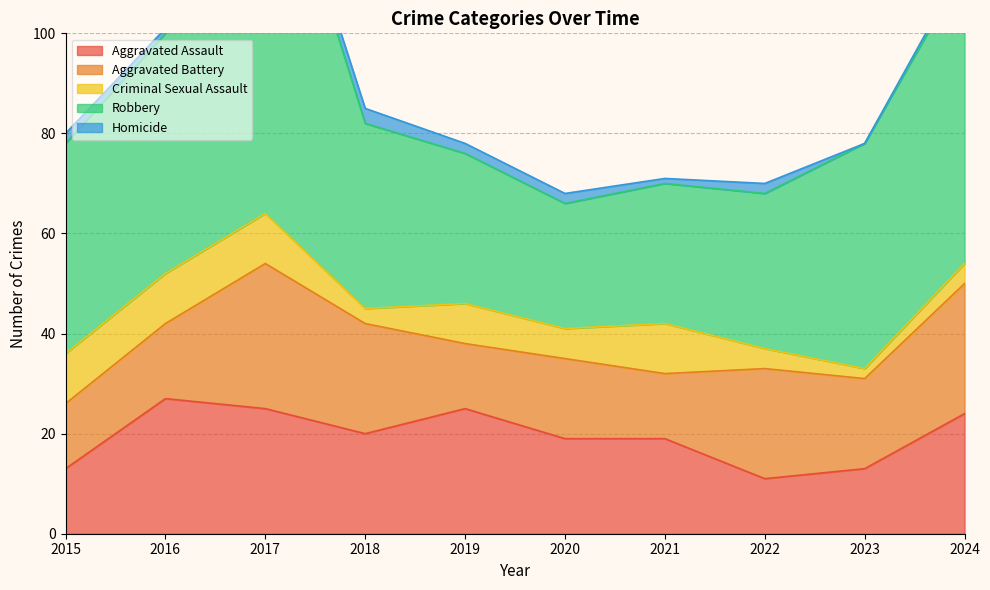

True or false: Aggravated Assault has a value of 10 at 2017.

False